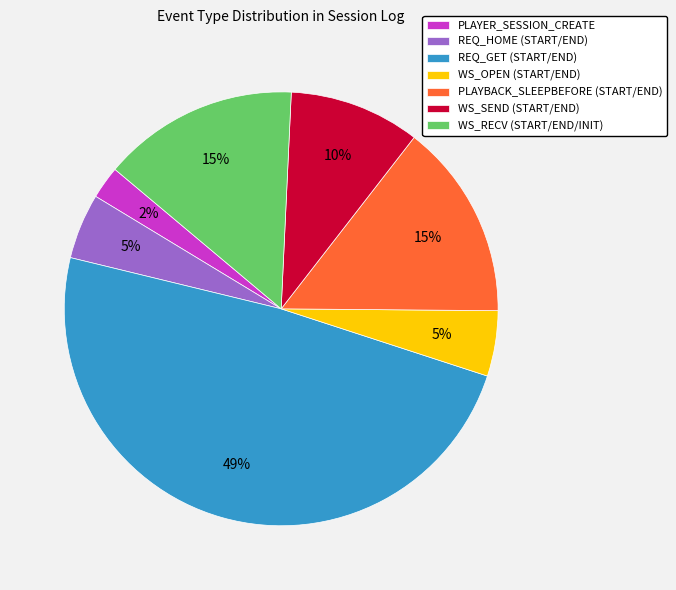

What is the ratio of the value at WS_RECV (START/END/INIT) to the value at PLAYBACK_SLEEPBEFORE (START/END)?

1.0